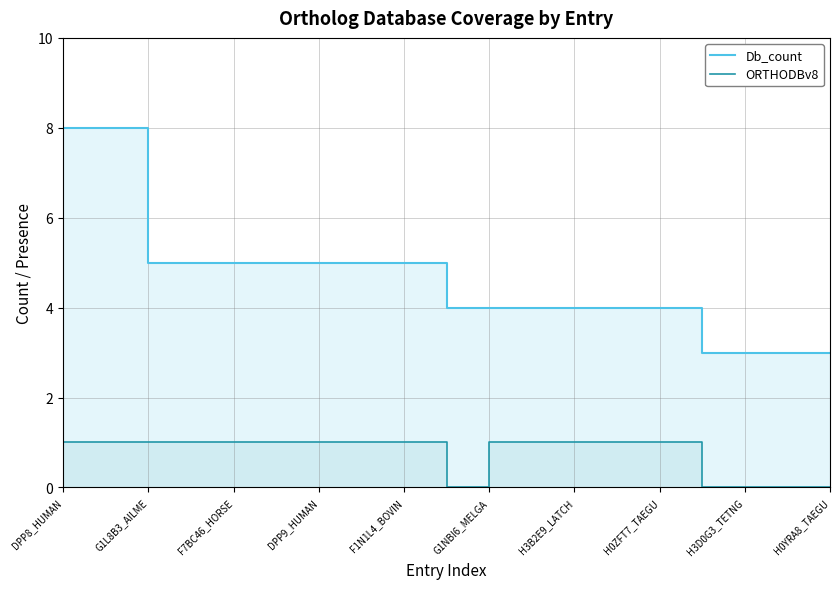

What are all the series names shown in the legend?

Db_count, ORTHODBv8